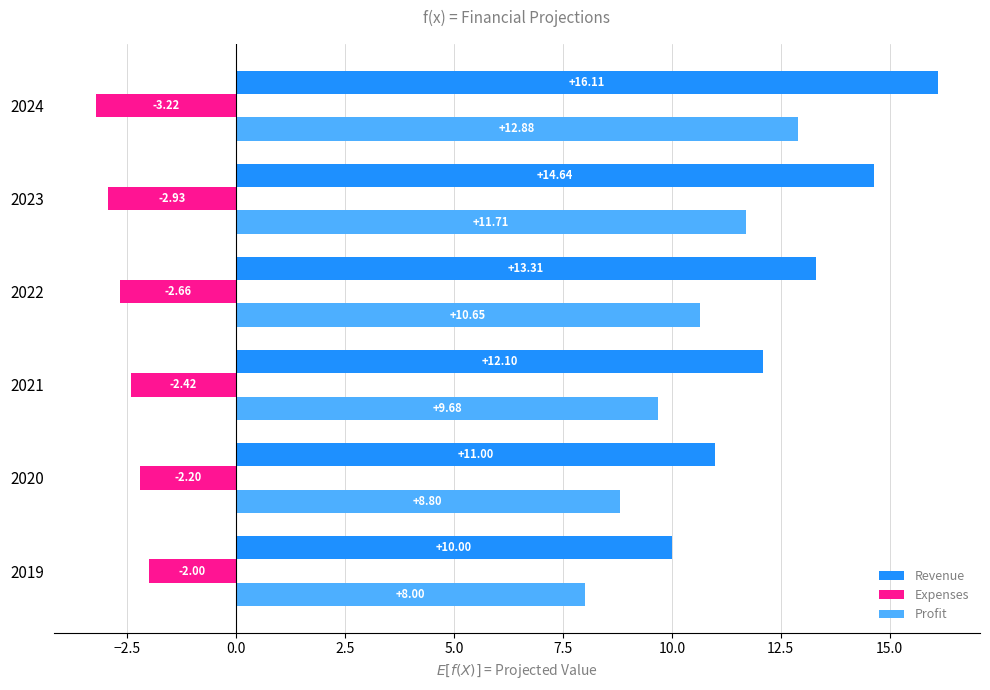

Which series has the largest total across all categories?

Revenue